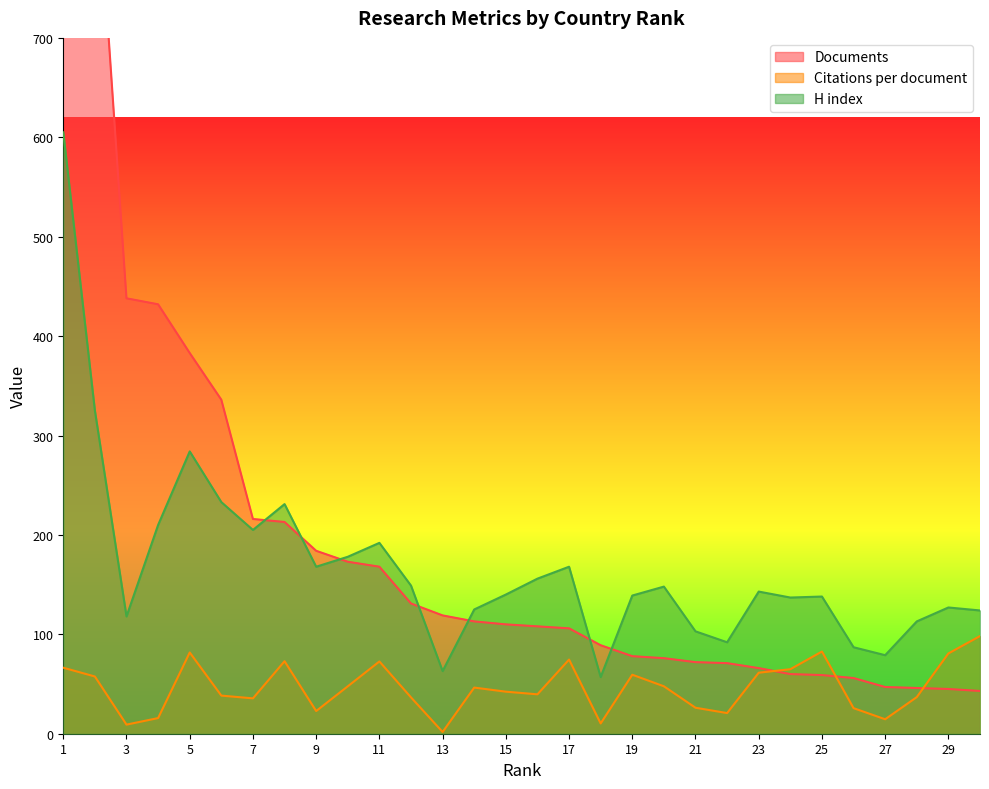

The Documents series shows 66.0 at 23. True or false?

True